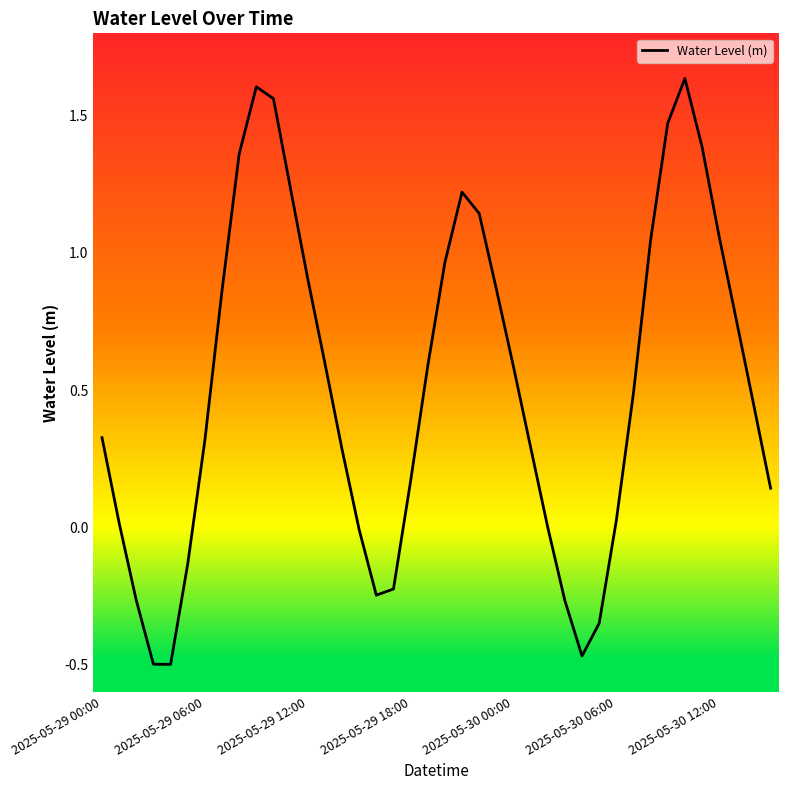

What is the difference between the maximum and minimum values?

2.1